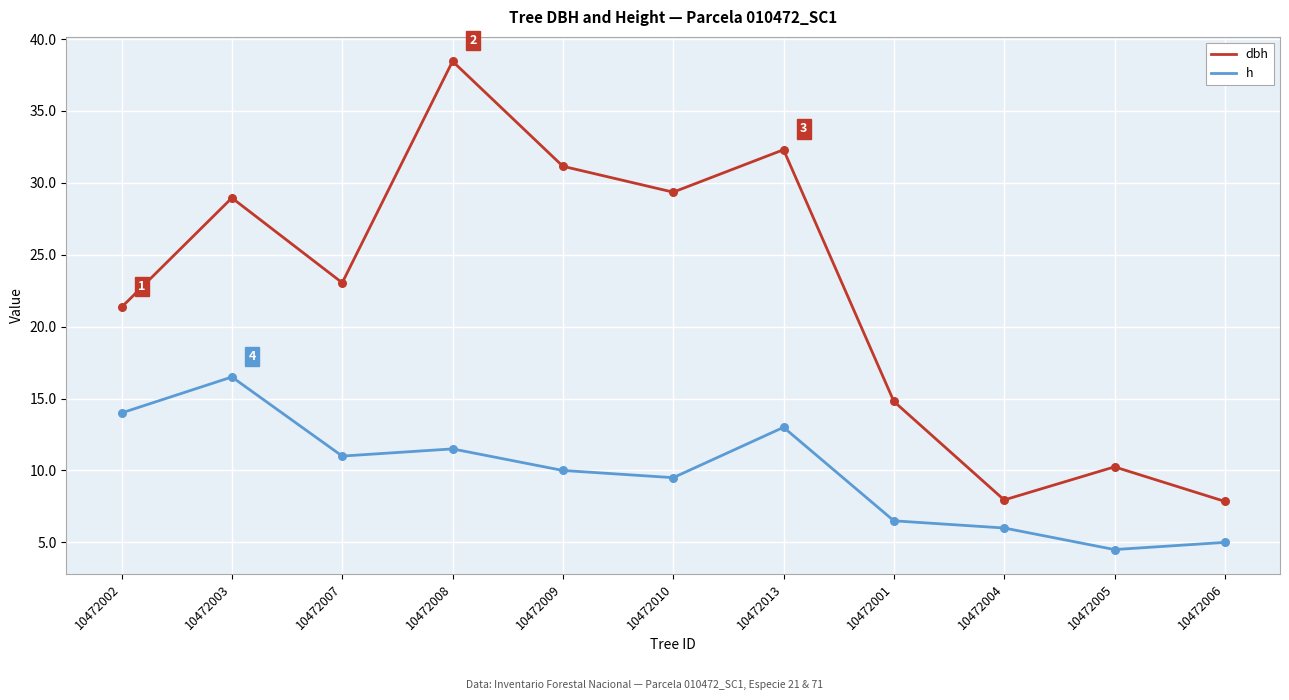

Which series changed the most between 10472010 and 10472006?

dbh